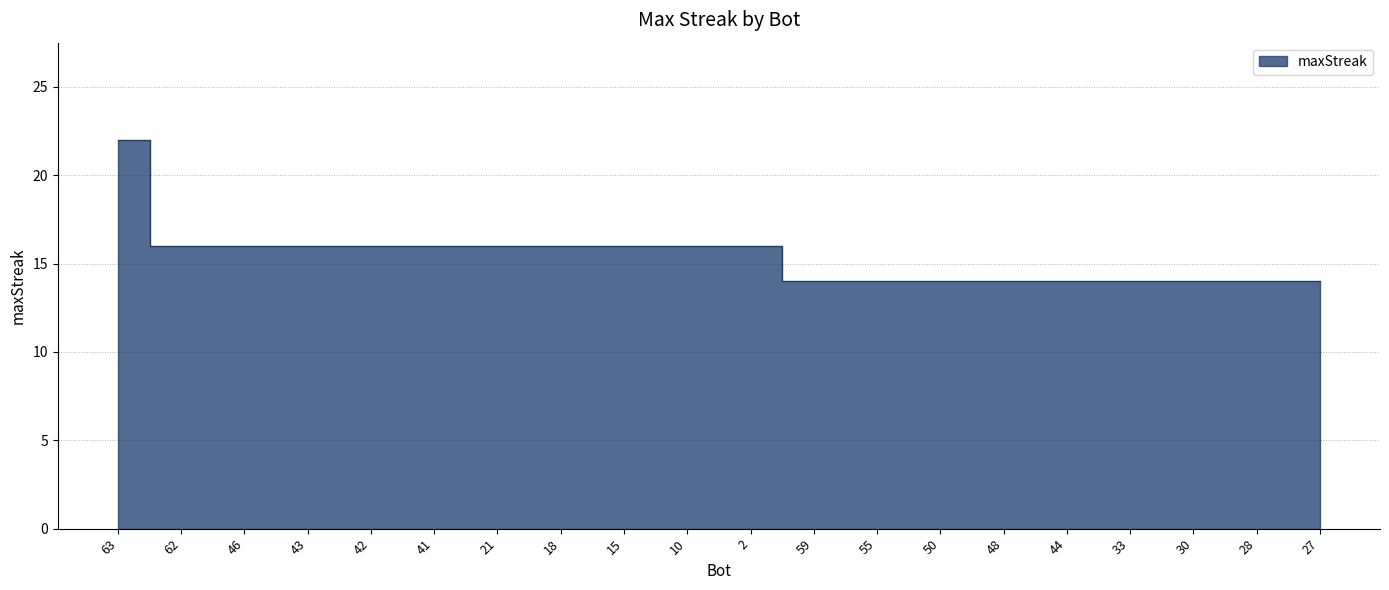

The value at 48 is 7. True or false?

False